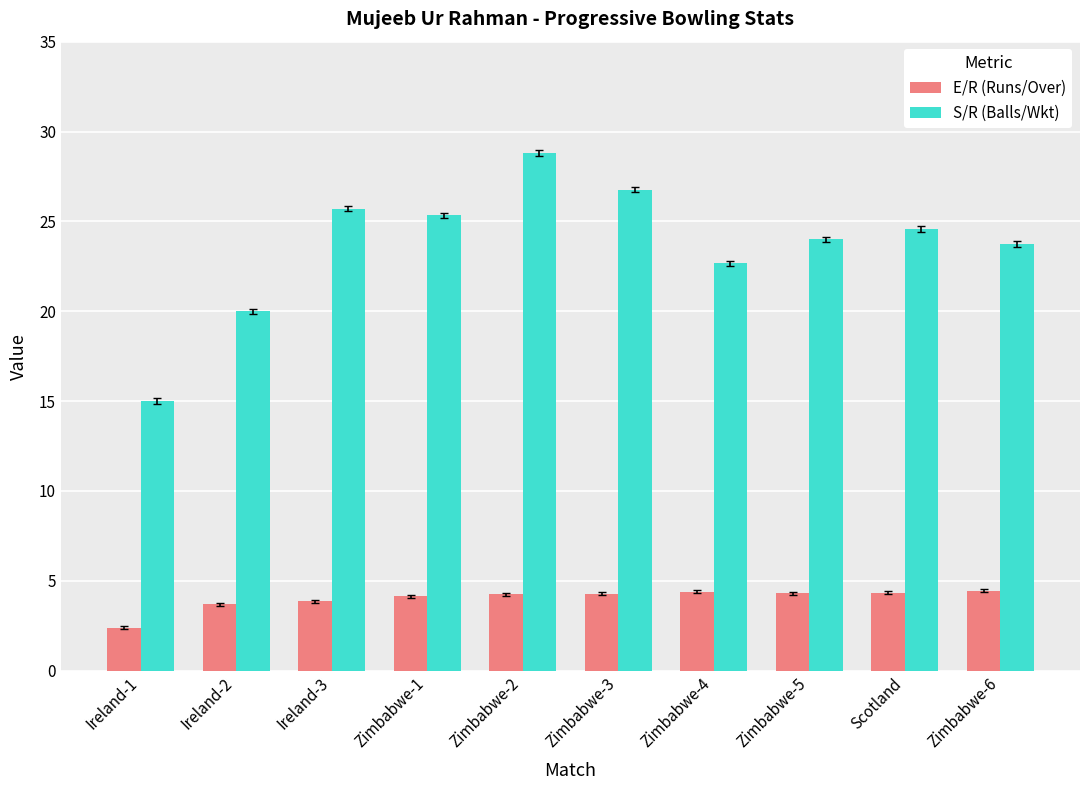

Which category has the lowest value in the S/R (Balls/Wkt) series?

Ireland-1